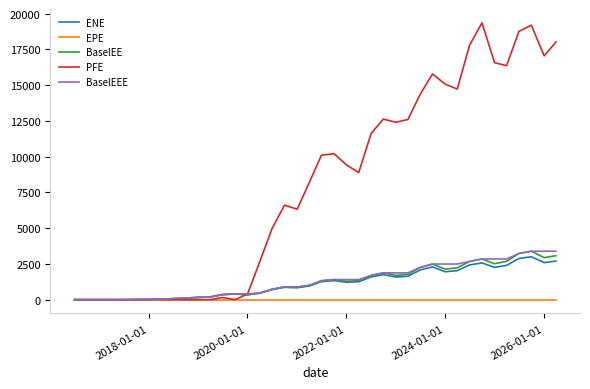

Which series has the largest total across all categories?

PFE